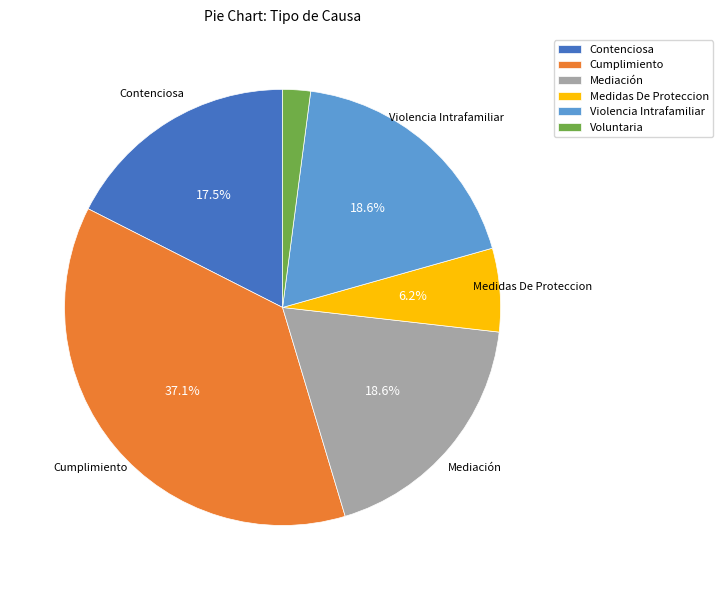

To the nearest percent, what portion does Medidas De Proteccion represent?

6%